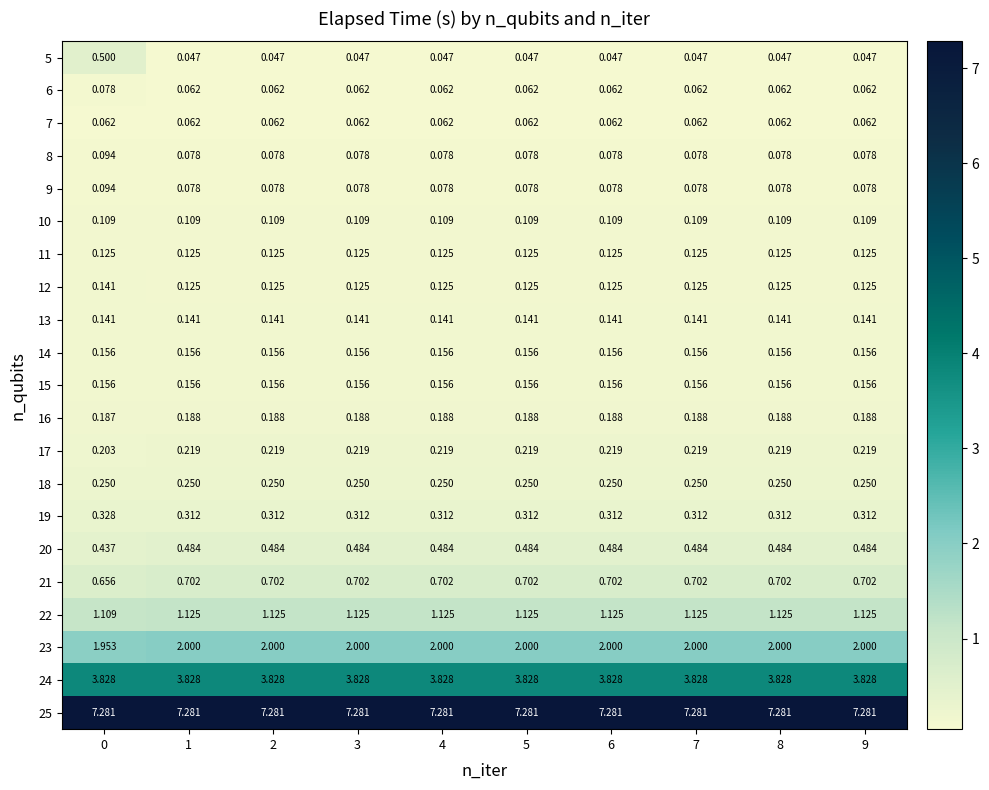

Rank the series at 8 from lowest to highest value.

row_0, row_2, row_1, row_3, row_4, row_5, row_6, row_7, row_8, row_9, row_10, row_11, row_12, row_13, row_14, row_15, row_16, row_17, row_18, row_19, row_20